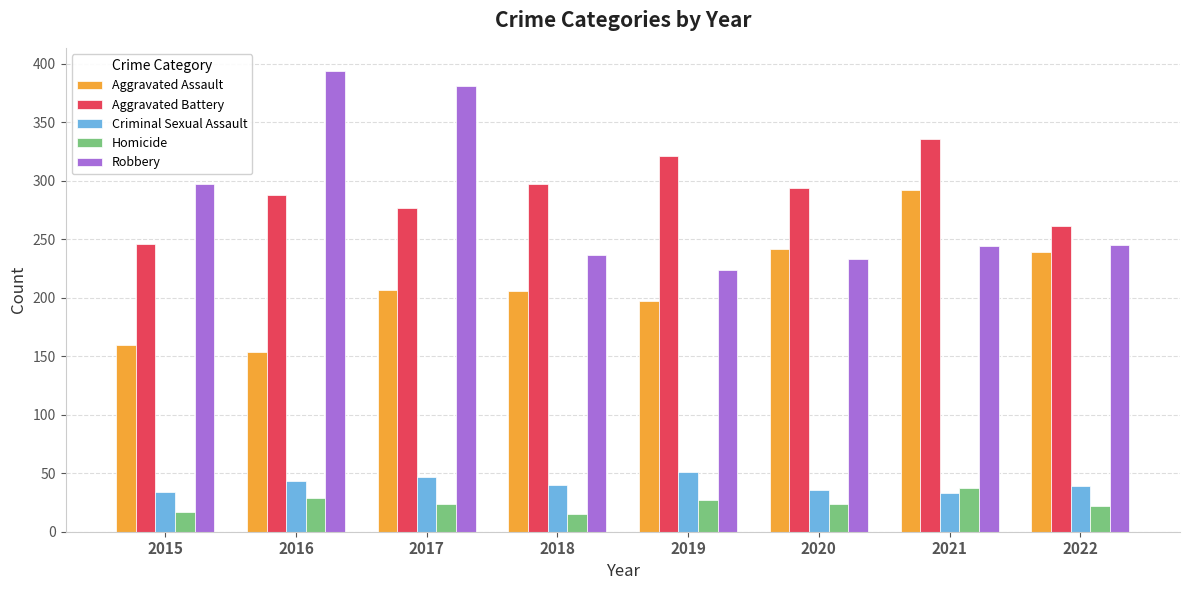

True or false: Aggravated Assault has a value of 197 at 2019.

True